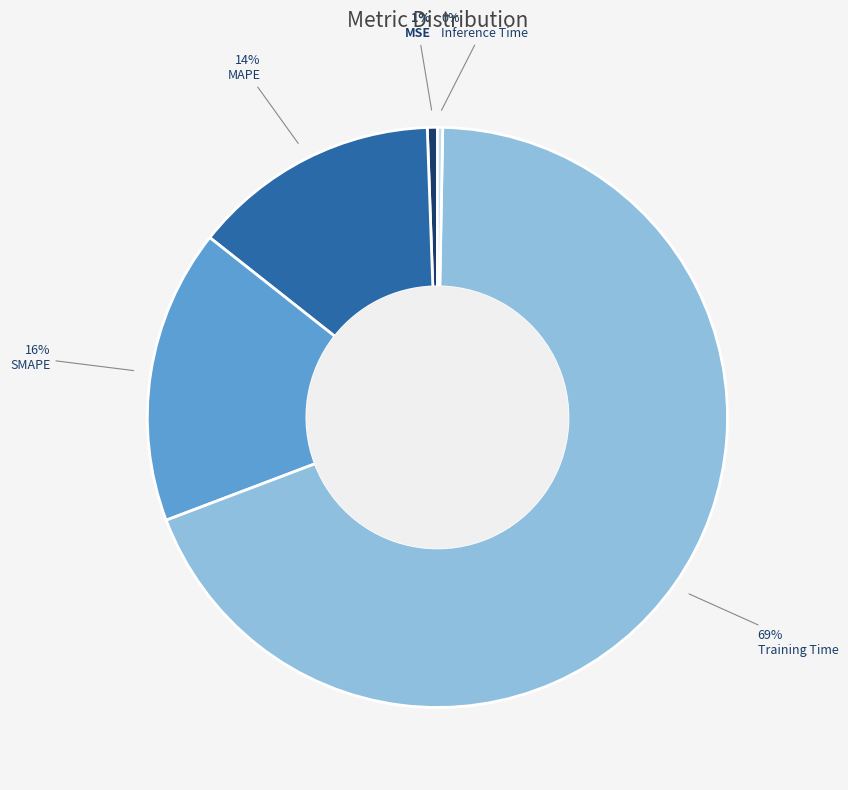

Is the sum of Training Time and Inference Time greater than half?

Yes